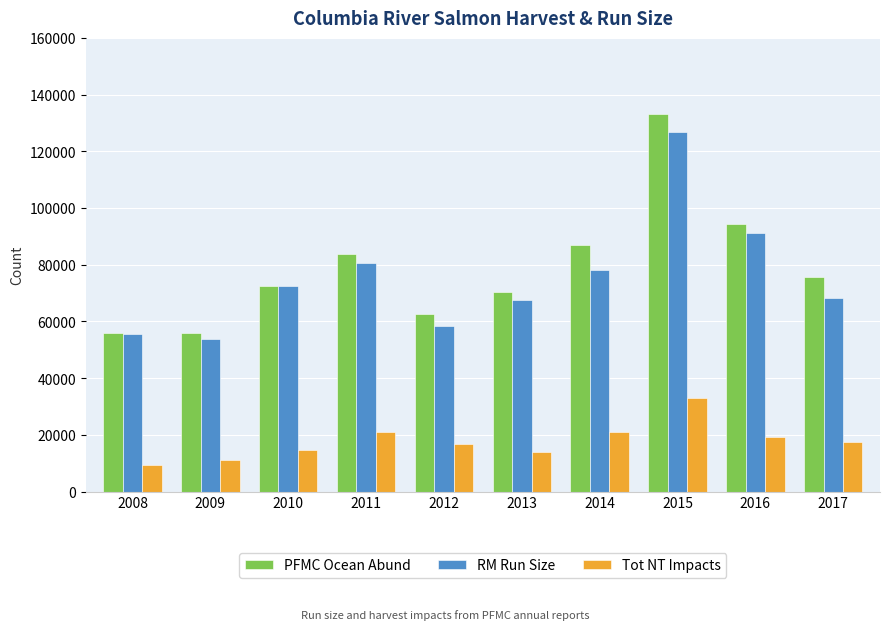

At which category is the sum across all series the highest?

2015